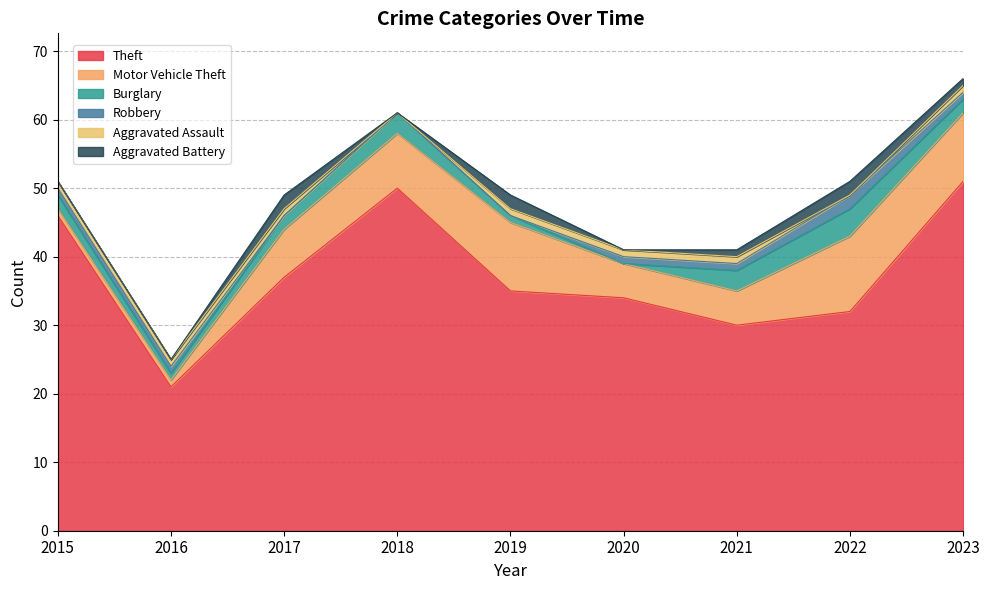

At how many categories does at least one series exceed 35?

4